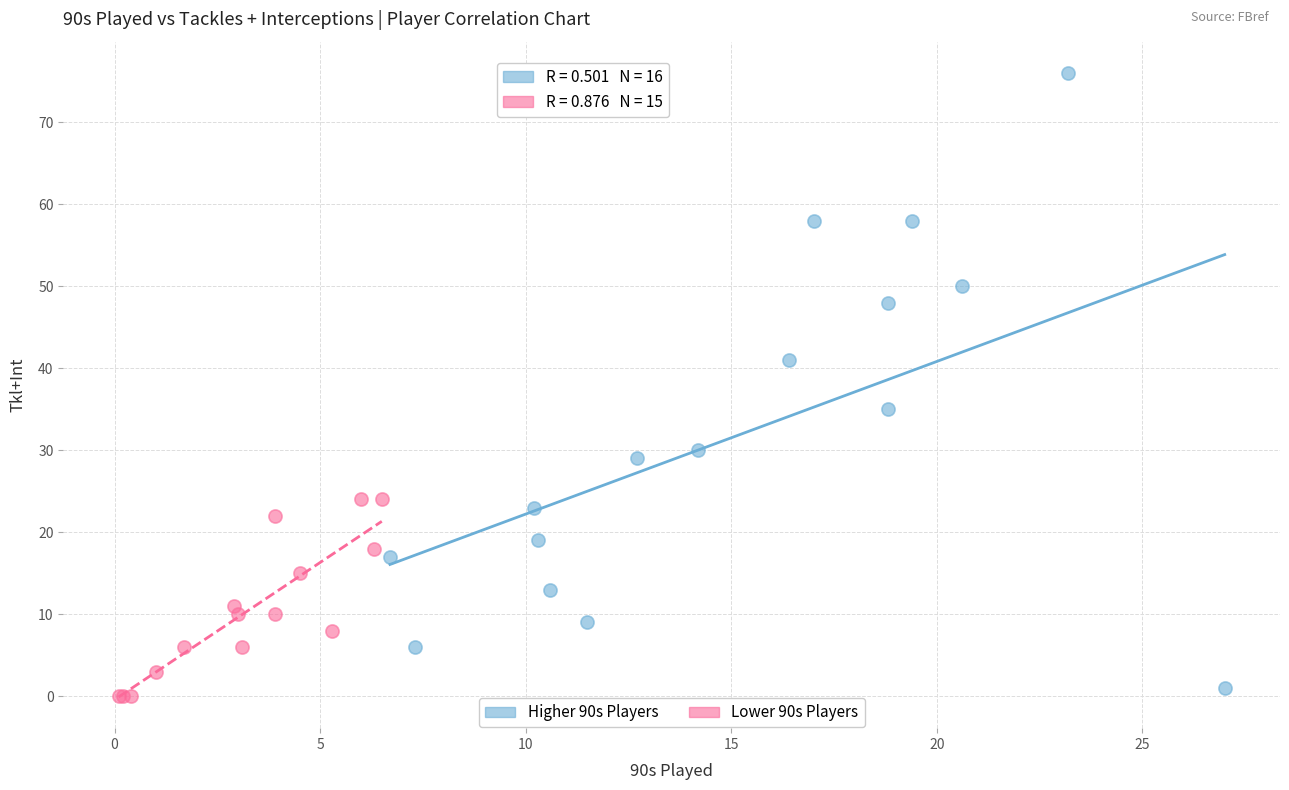

Which series has the largest Y range (max minus min)?

Higher 90s Players